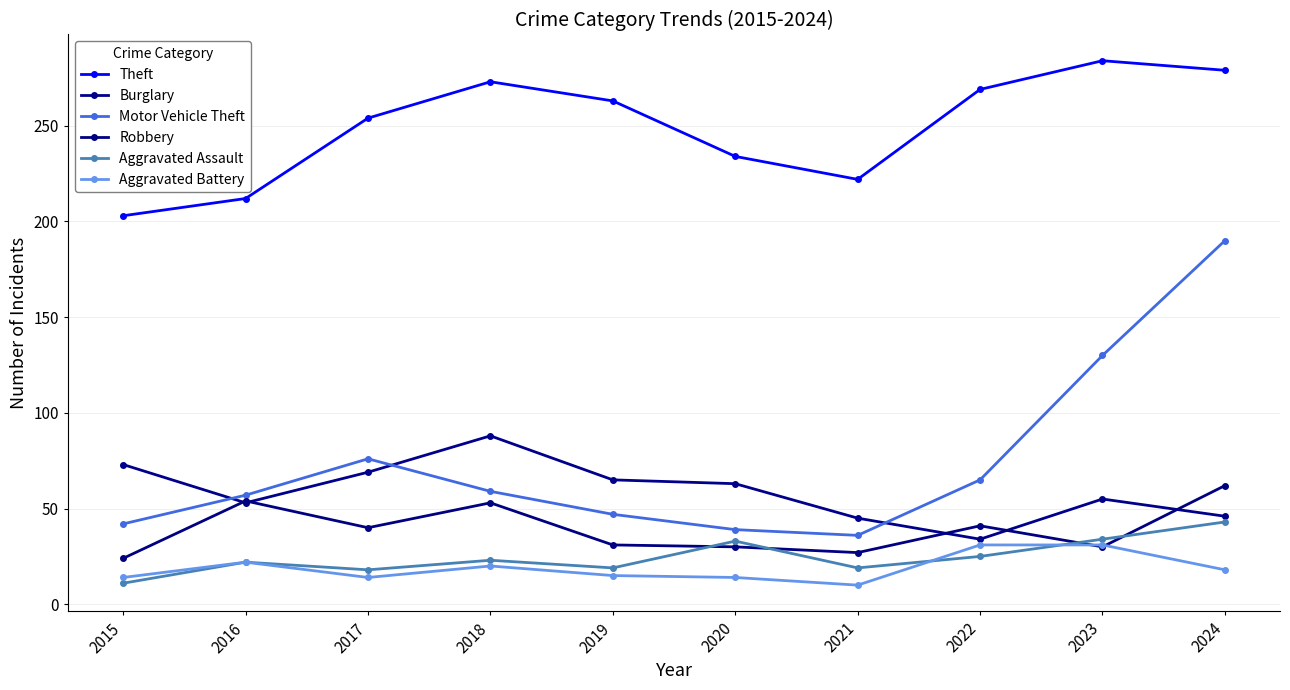

Which series has the largest total across all categories?

Theft